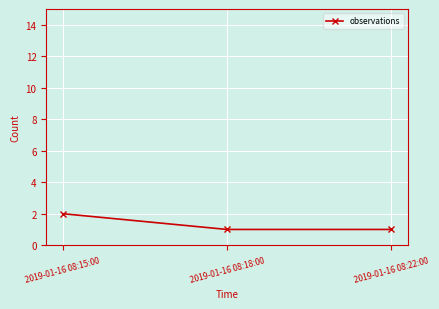

Approximately how many times larger is the value at 2019-01-16 08:22:00 compared to 2019-01-16 08:18:00?

1.0